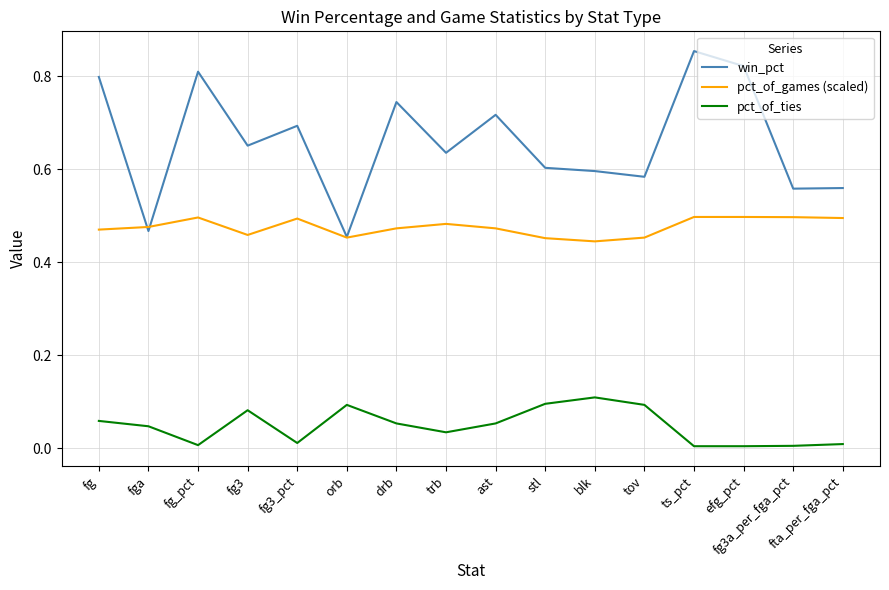

Is this an area chart (filled region under the line)?

No